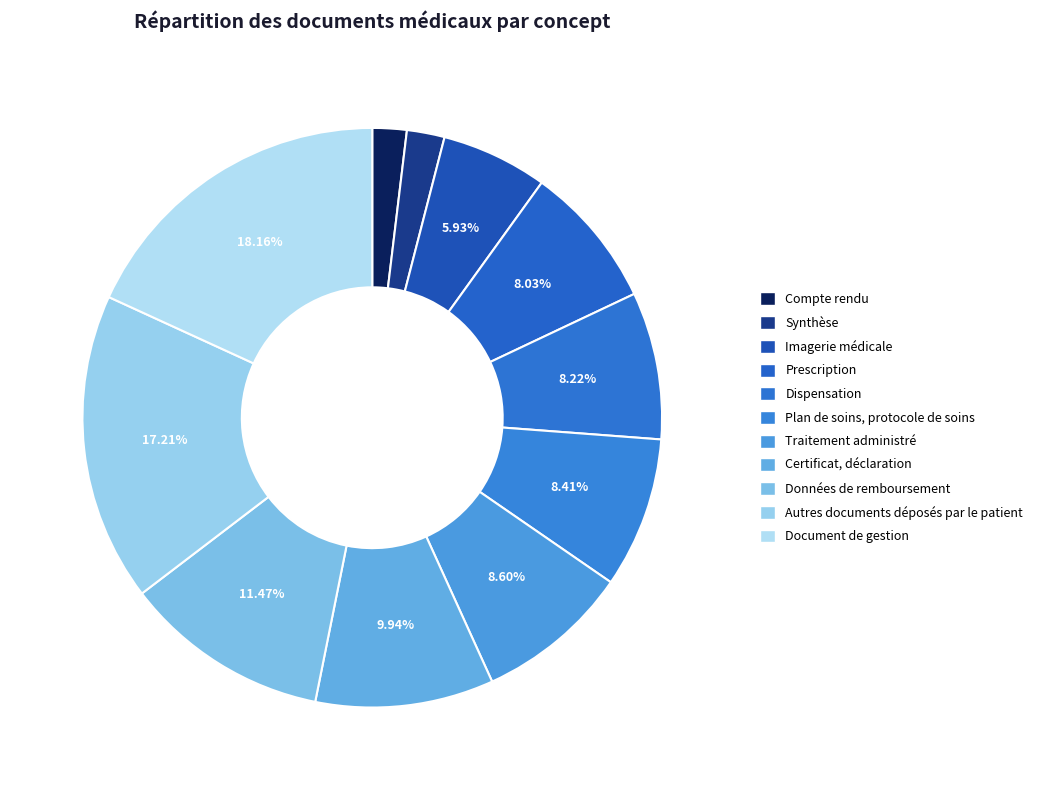

What is the smallest slice in the pie chart?

Compte rendu